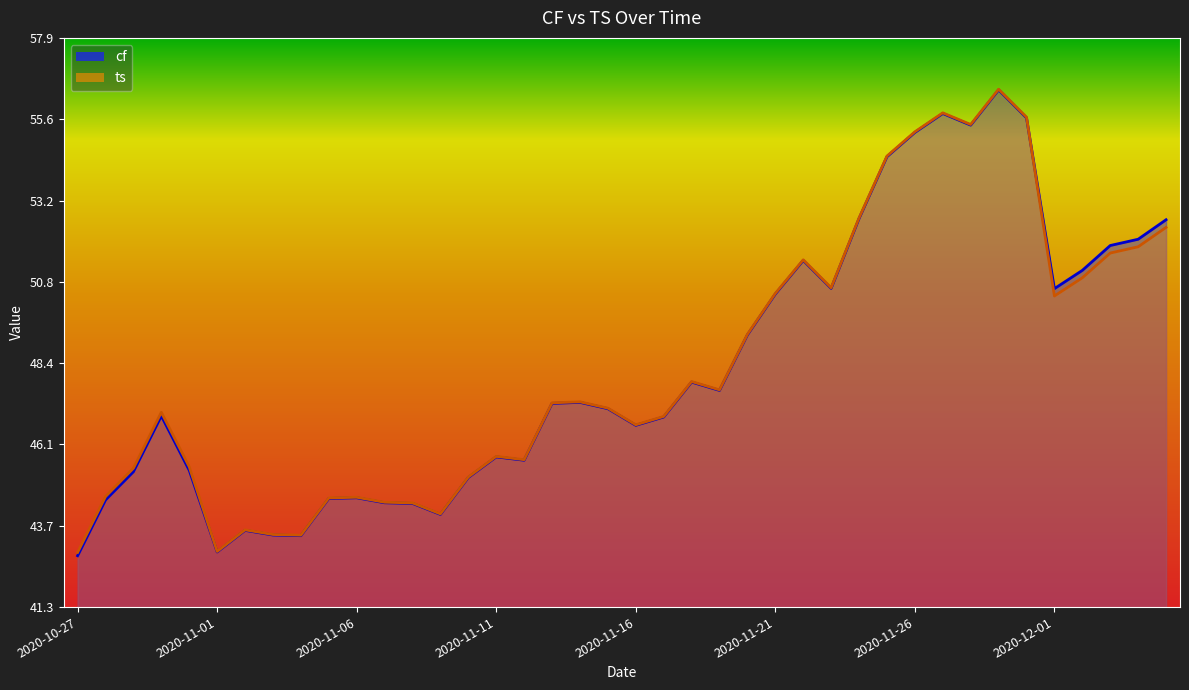

How many data points in cf are above 47?

21